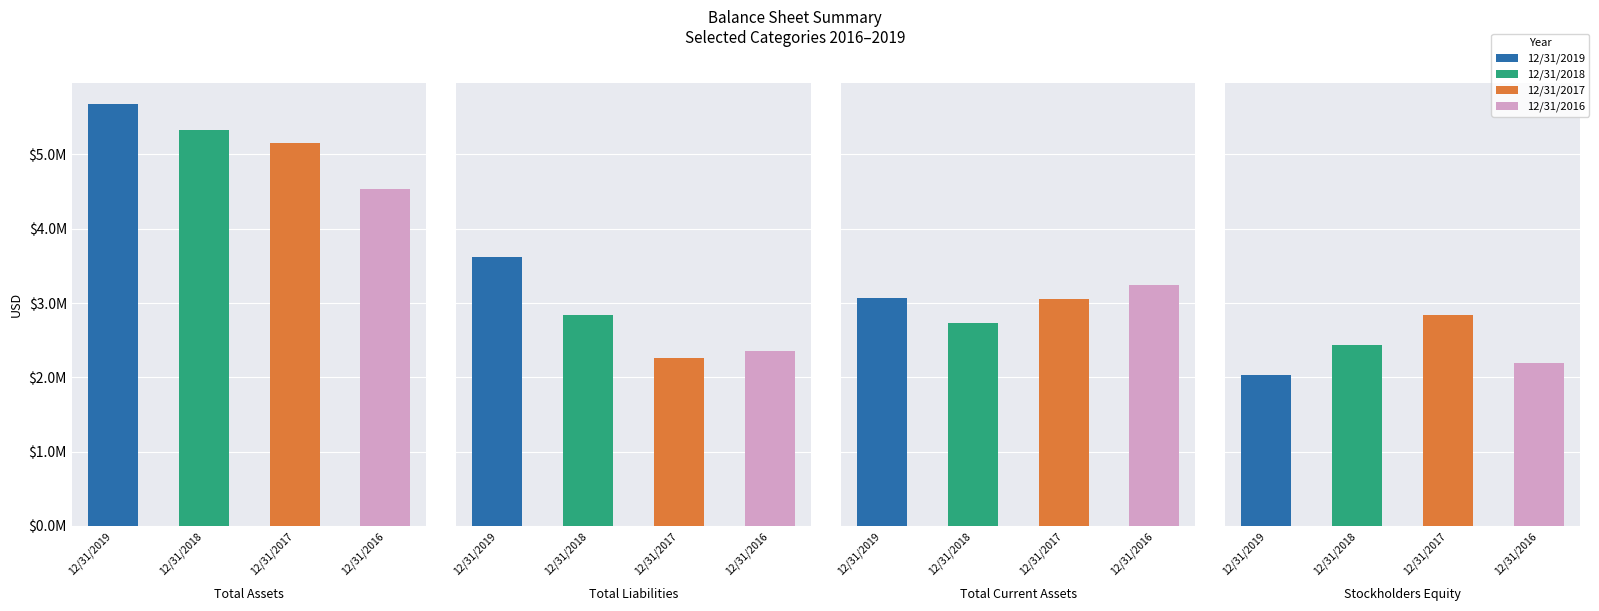

At which label does Total Assets first exceed 5323456?

12/31/2019